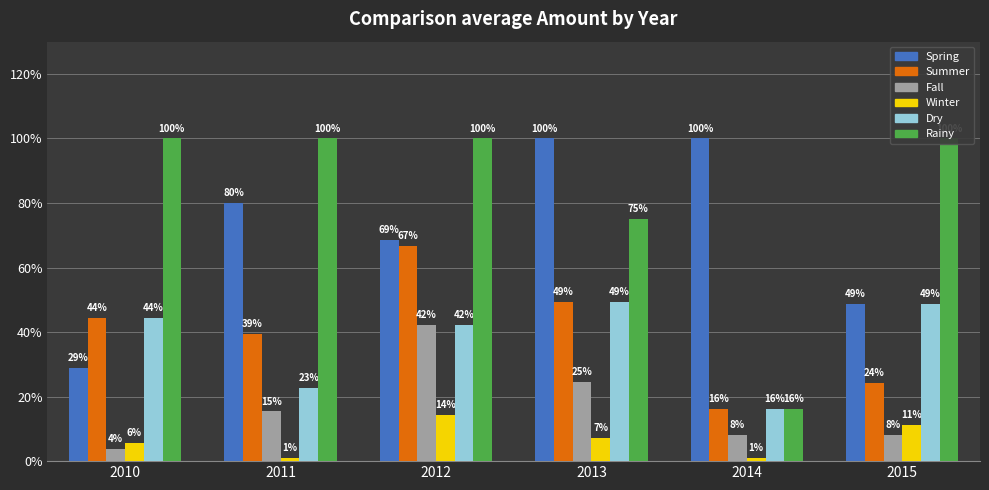

How many distinct data groups are displayed?

6